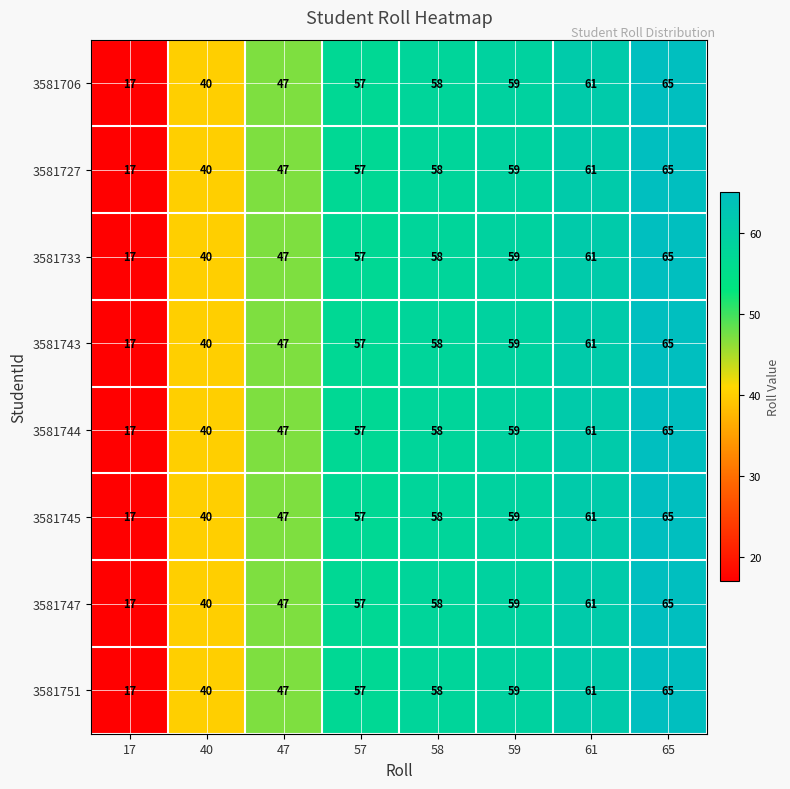

What is the maximum value shown in the chart?

65